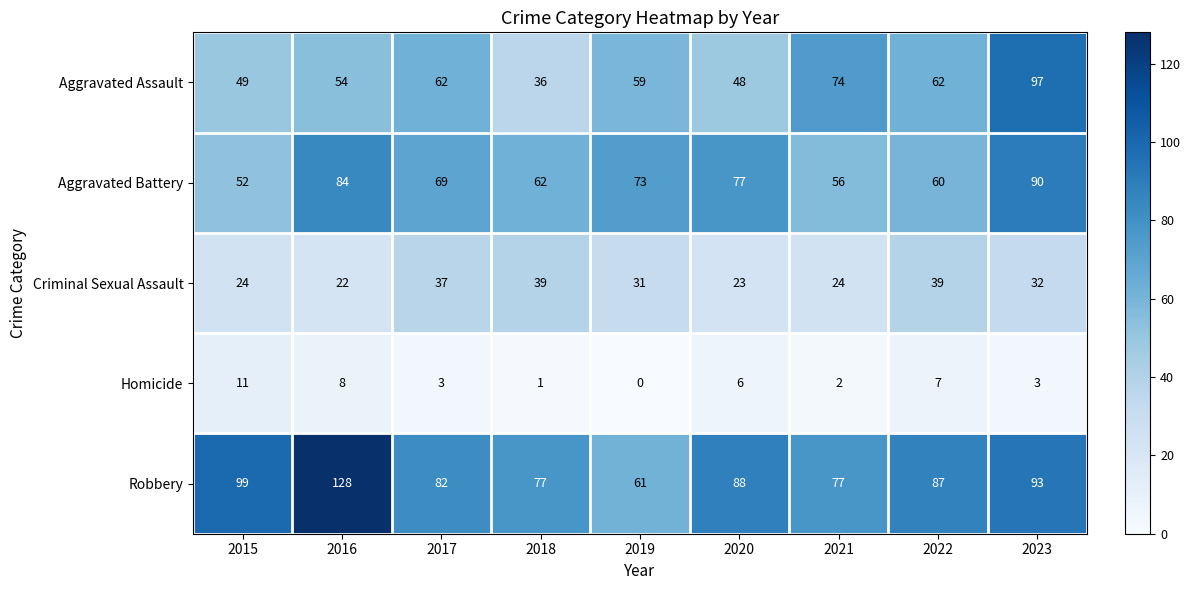

True or false: Aggravated Assault has a value of 62 at 2017.

True